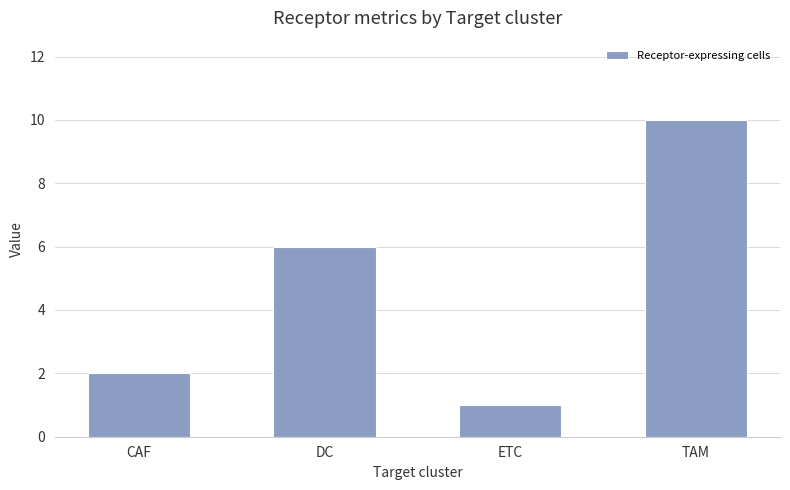

What is the label of the 3rd bar from the left?

ETC